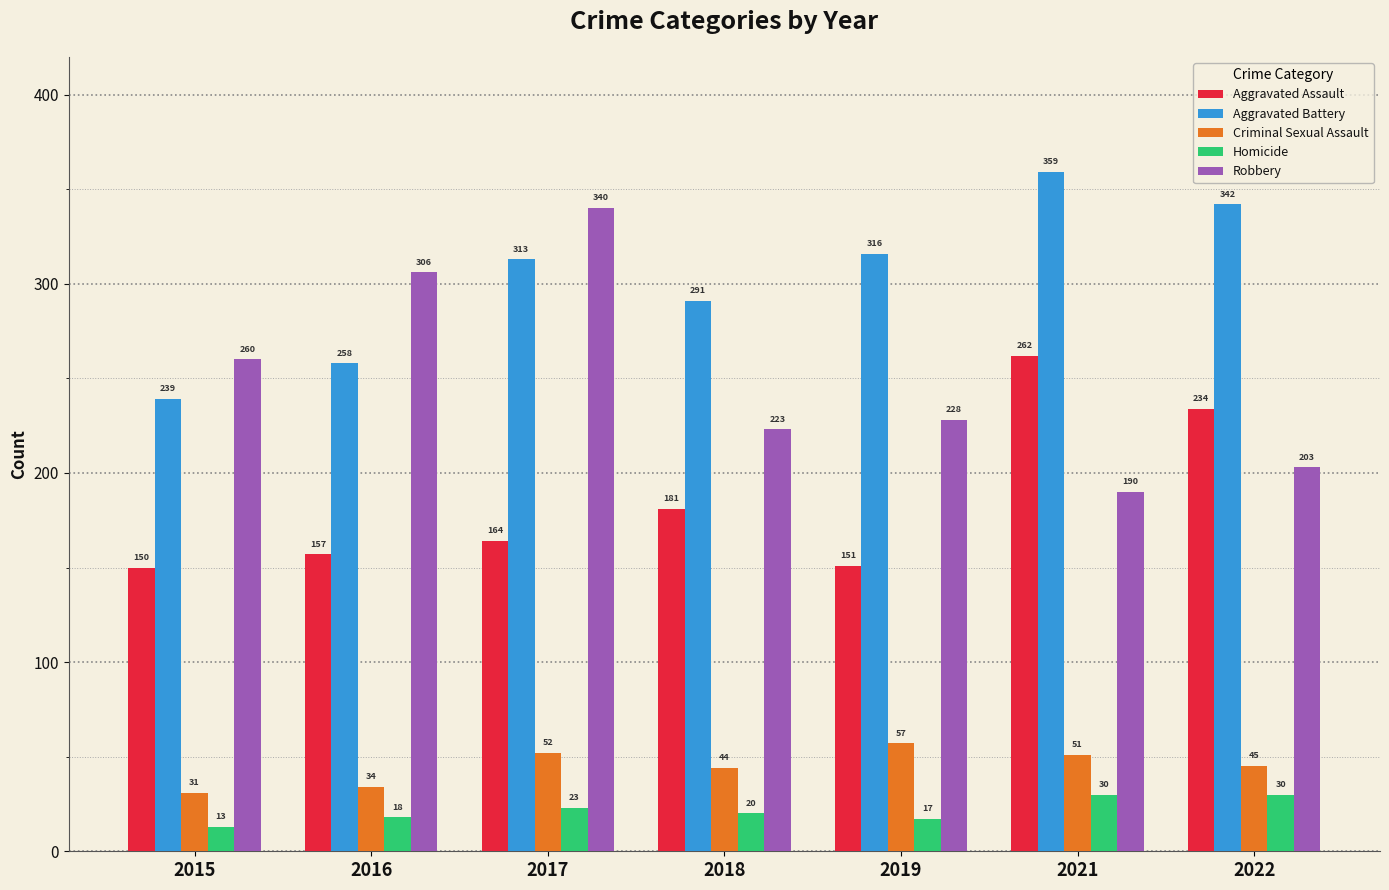

Reading right to left, list all the values displayed in this chart.

Aggravated Assault: 234	262	151	181	164	157	150
Aggravated Battery: 342	359	316	291	313	258	239
Criminal Sexual Assault: 45	51	57	44	52	34	31
Homicide: 30	30	17	20	23	18	13
Robbery: 203	190	228	223	340	306	260